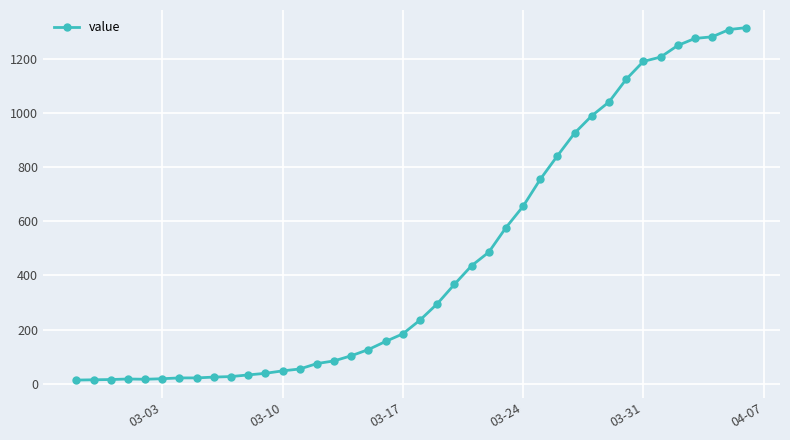

What is the greatest value displayed?

1317